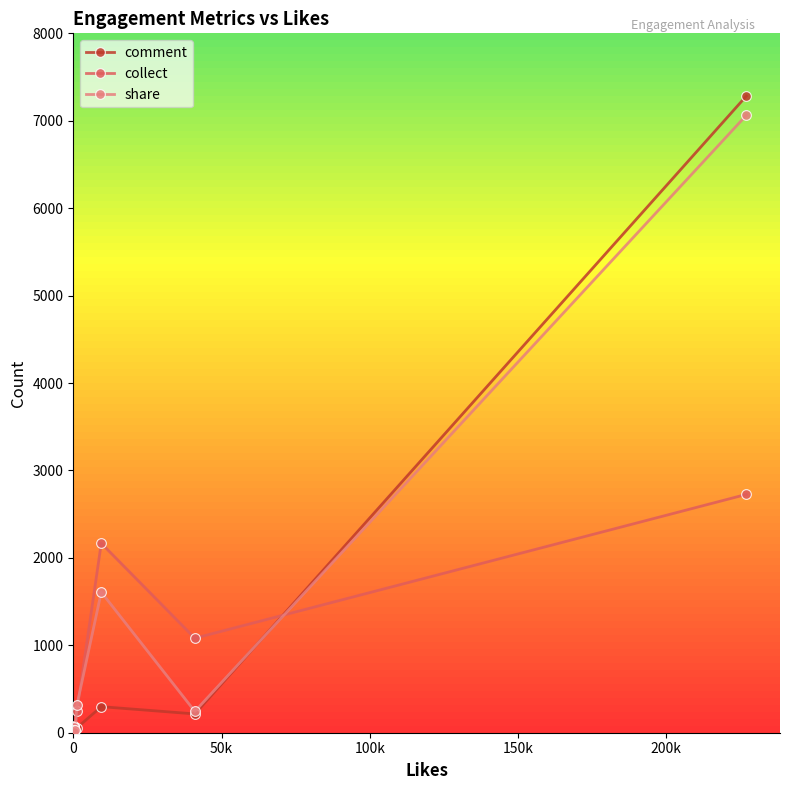

How many series are shown in this chart?

3